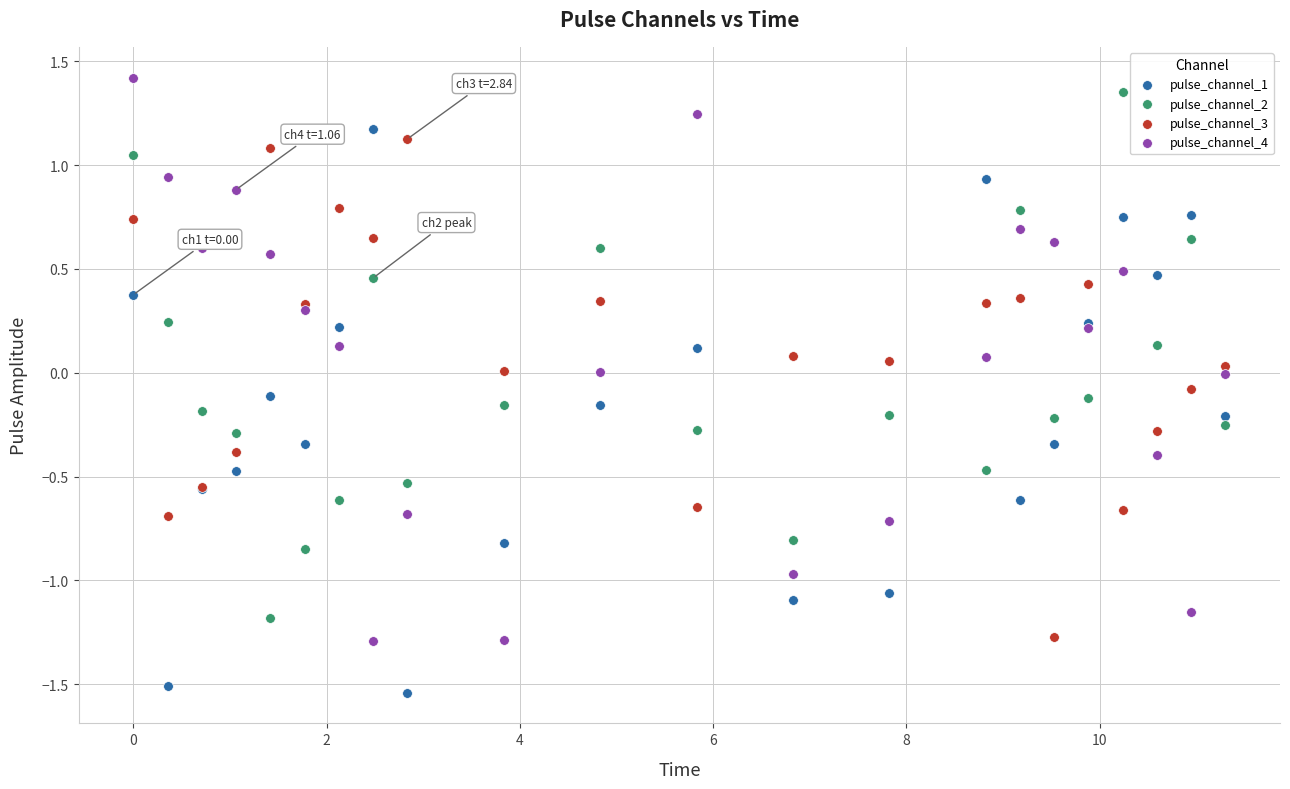

Which series reaches the maximum Y coordinate?

pulse_channel_4